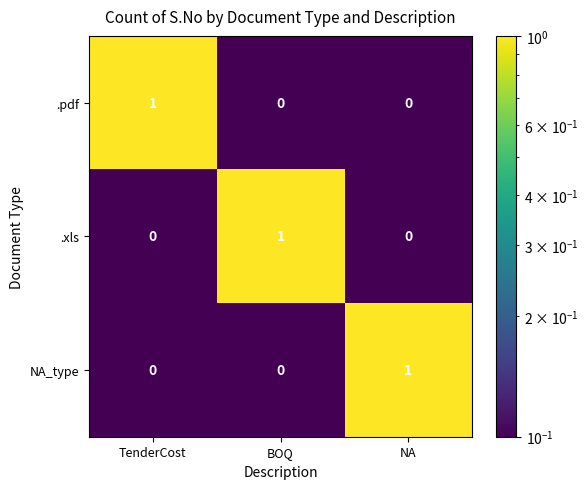

Which category has the highest value in the NA_type series?

NA